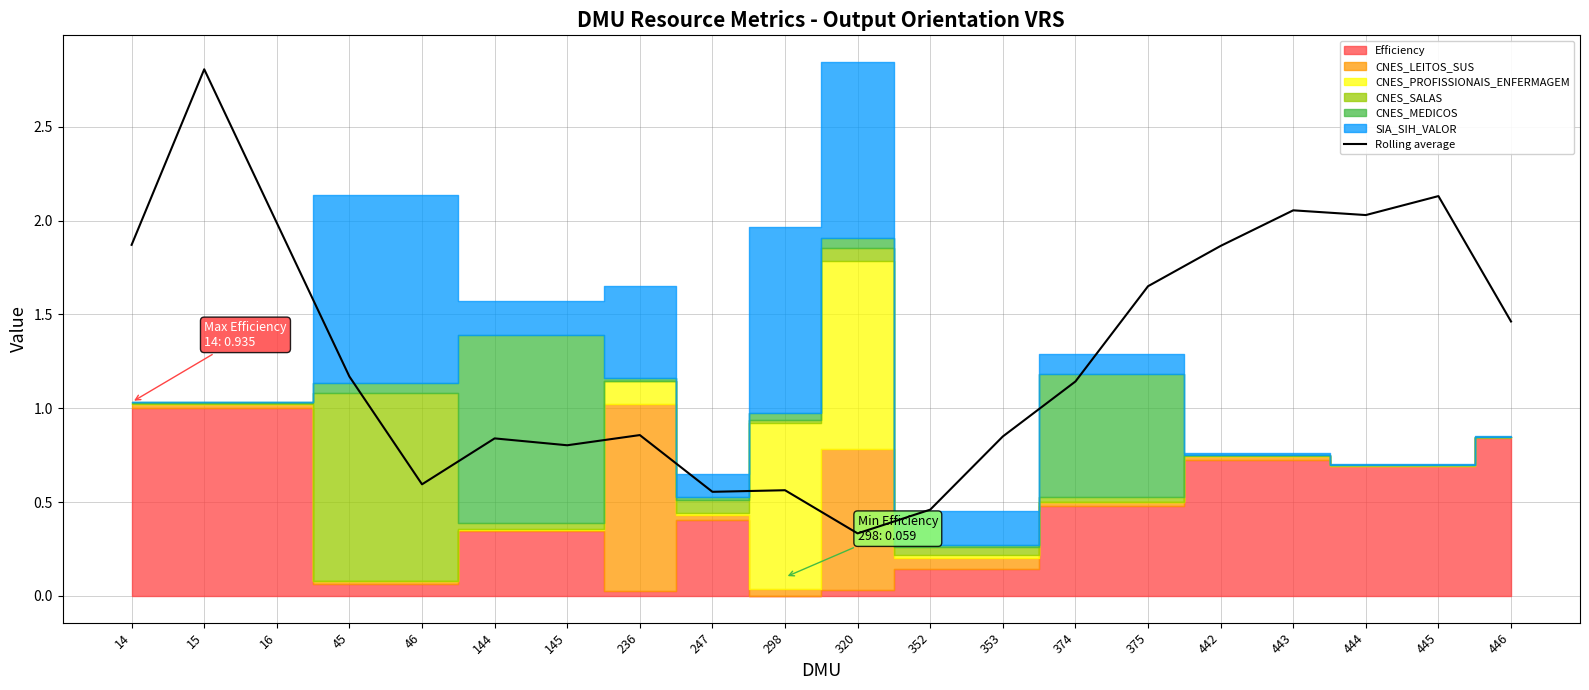

The Rolling average series shows 1.4 at 144. True or false?

False